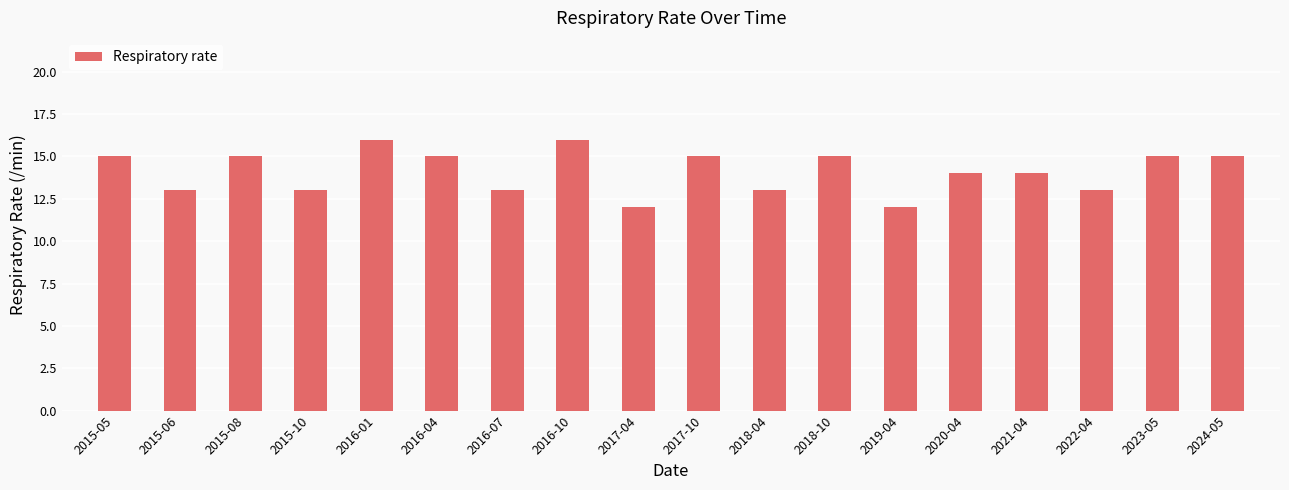

Reading left to right, extract all data points from this chart.

15	13	15	13	16	15	13	16	12	15	13	15	12	14	14	13	15	15